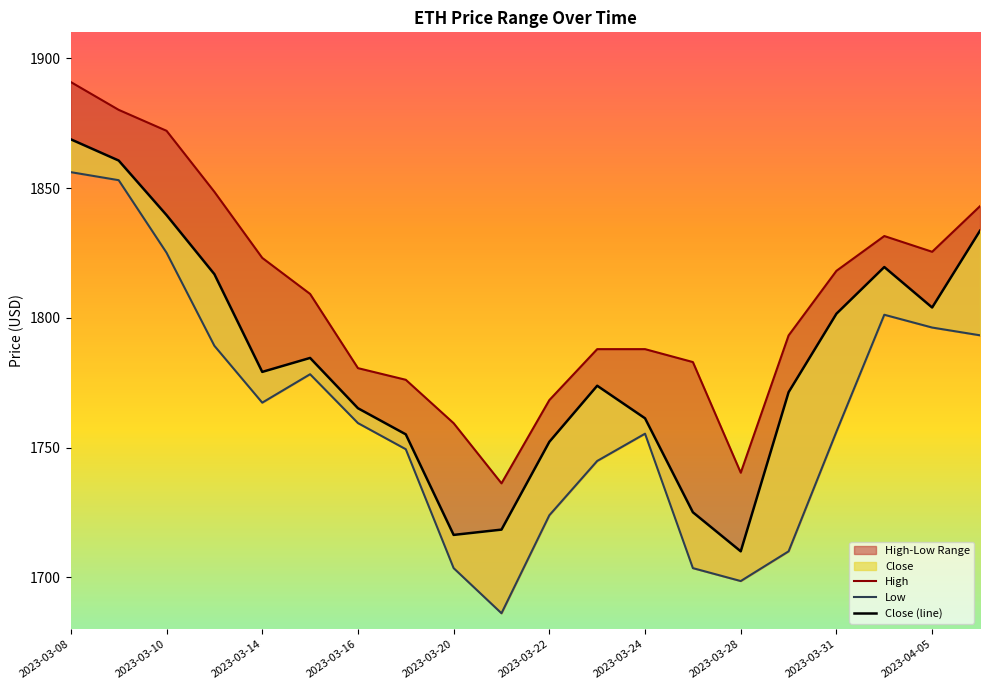

True or false: High and Low cross at least once.

False